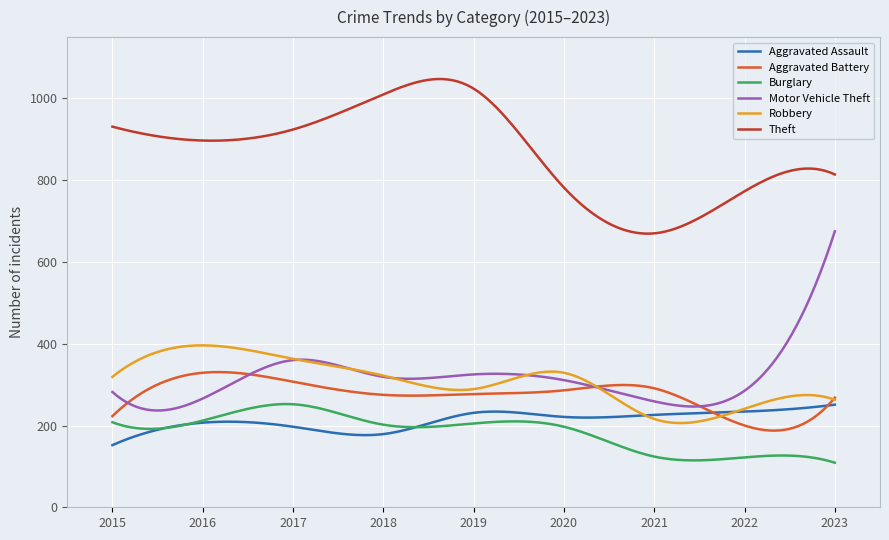

What is the smallest value displayed?

109.0